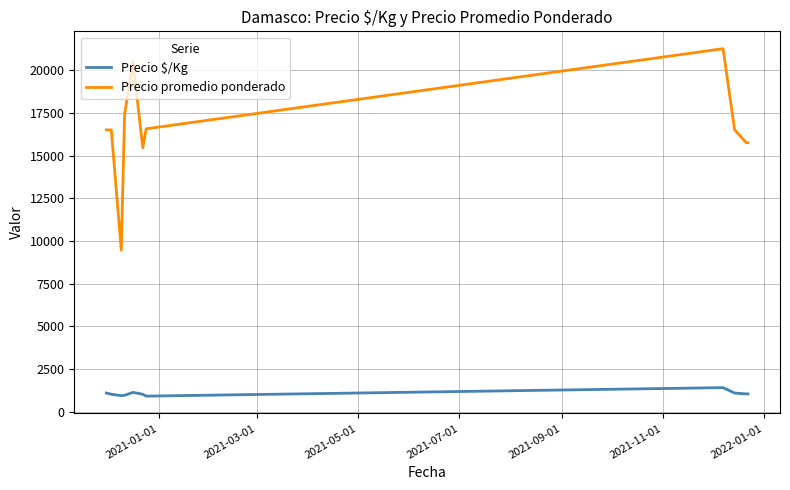

Does the chart have visible grid lines?

Yes